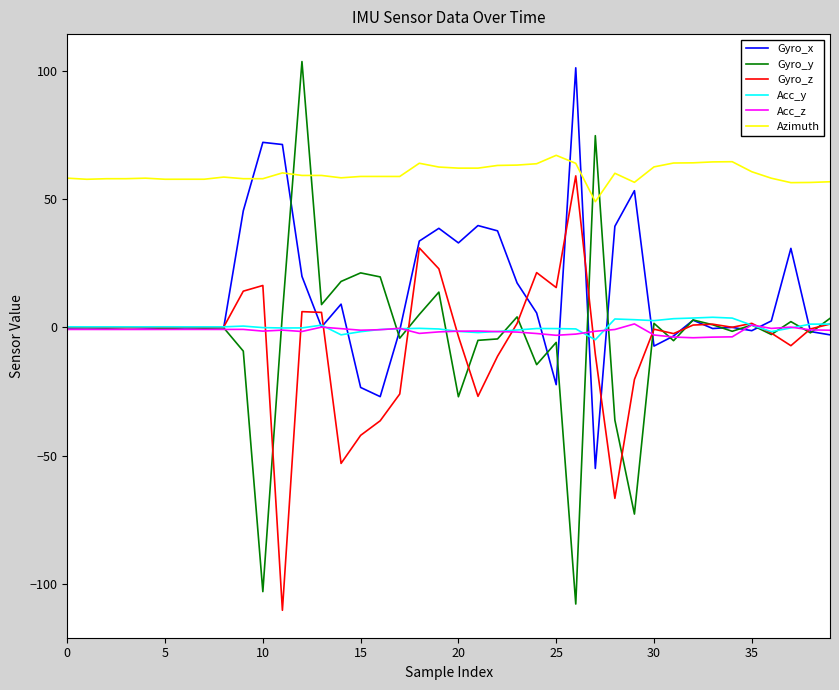

How many lines are shown in the chart?

6